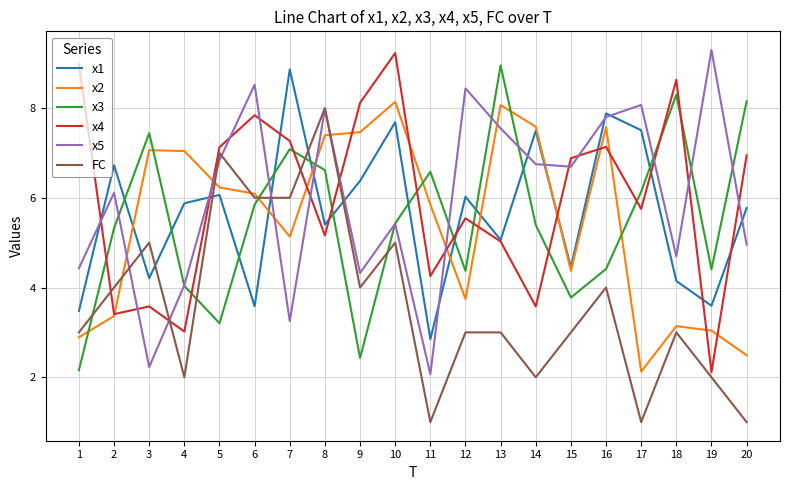

At 12, list the series in order from smallest to largest.

FC, x2, x3, x4, x1, x5